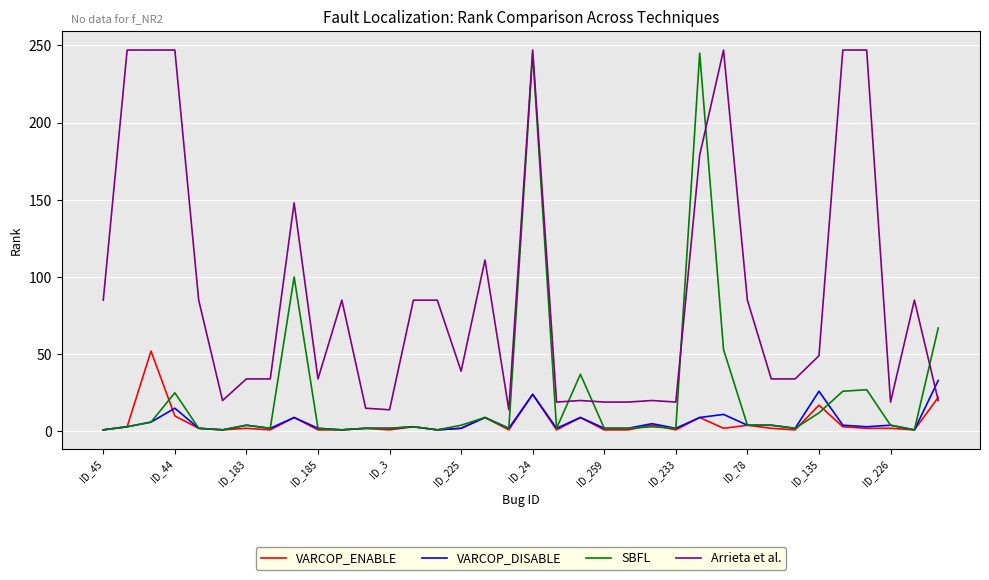

Which series has the largest total across all categories?

Arrieta et al.